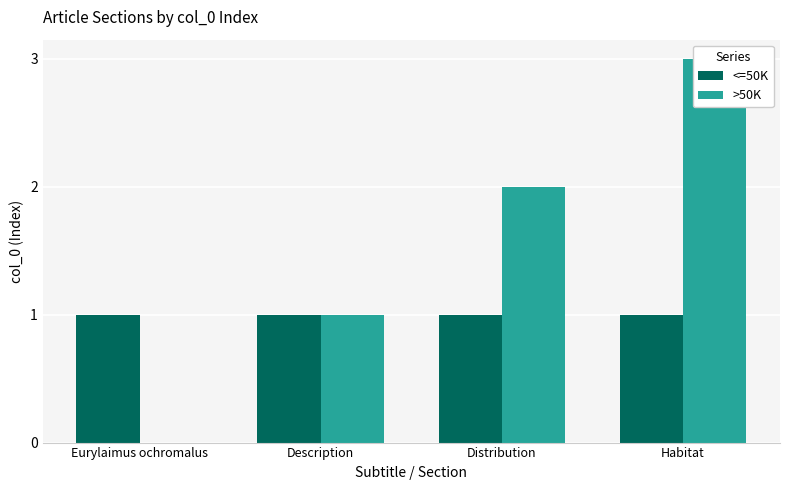

What is the sum of all <=50K values?

4